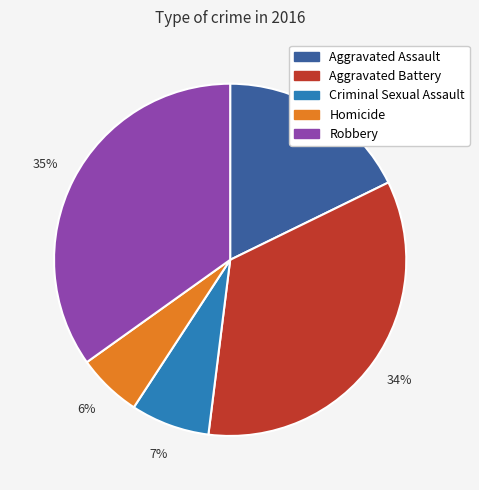

Does Robbery account for over 50% of the chart?

No